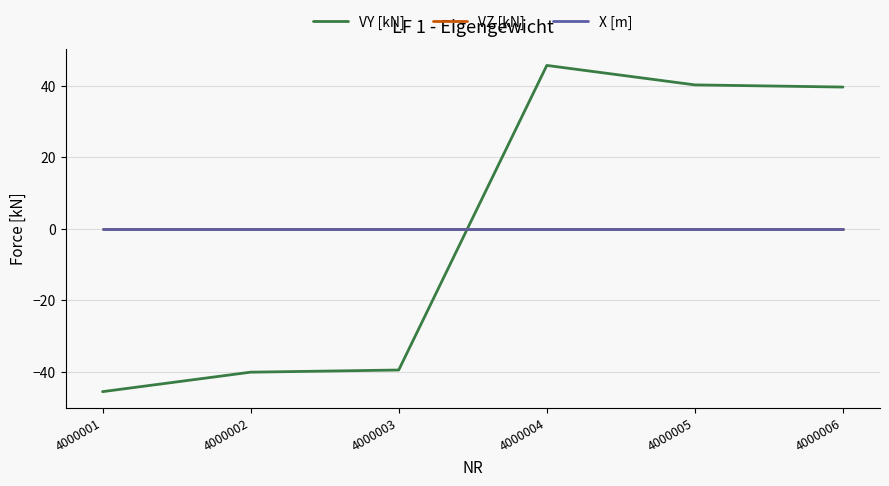

Which series has the largest range (max minus min)?

VY [kN]